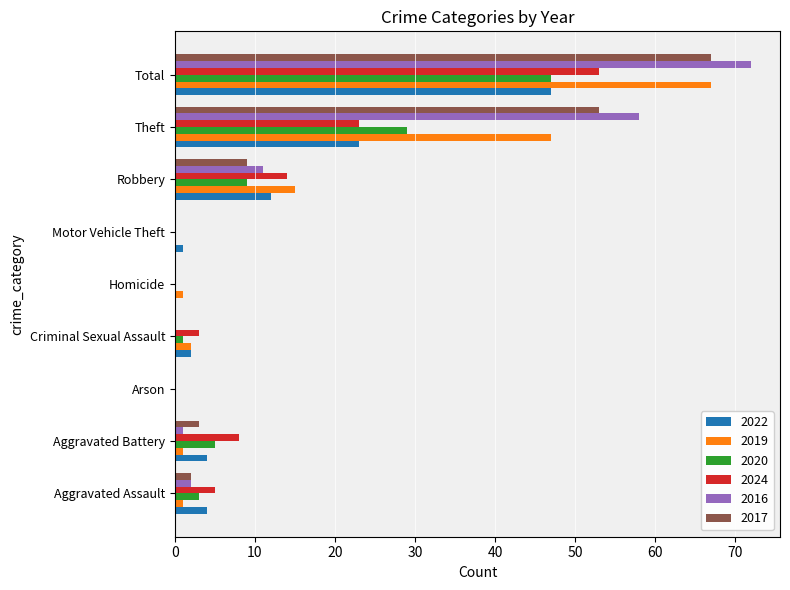

At which label does 2017 reach its peak?

Total